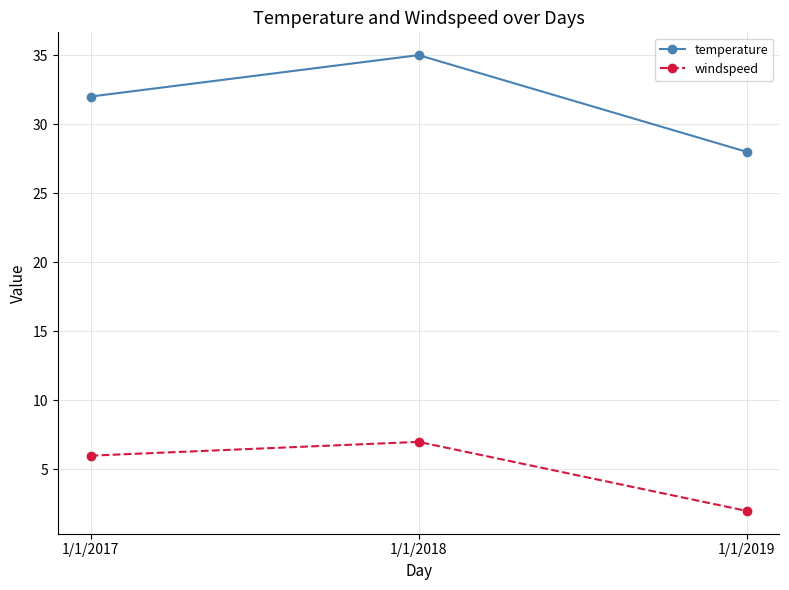

What is the value of the temperature point at the 3rd from the left?

28